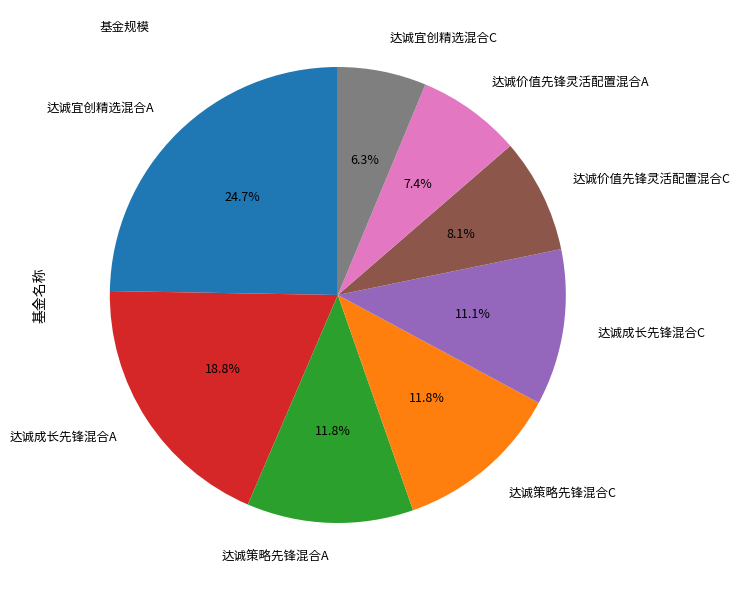

The 达诚宜创精选混合A slice represents 25% of the pie. True or false?

True